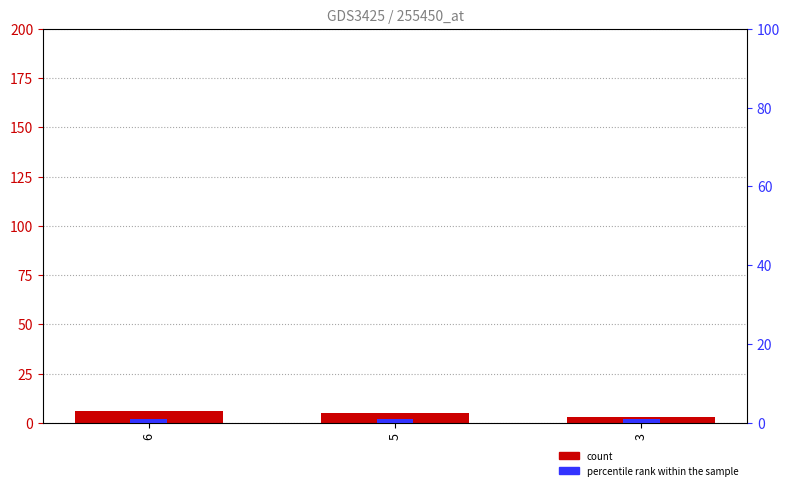

What is the maximum value shown in the chart?

6